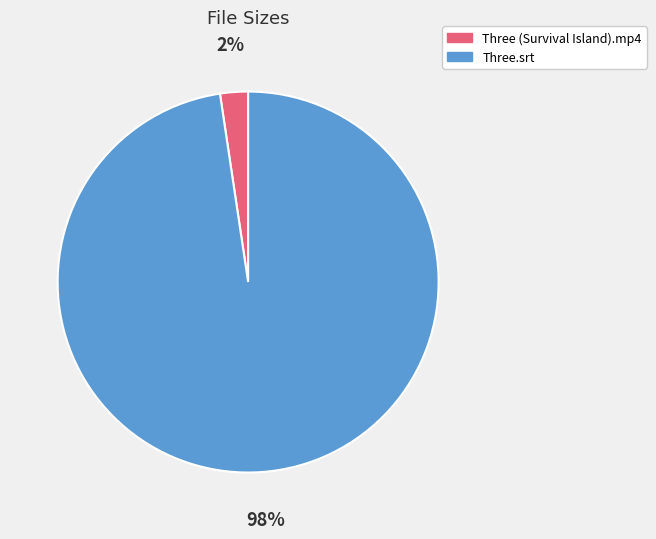

What is the smallest slice in the pie chart?

Three (Survival Island).mp4